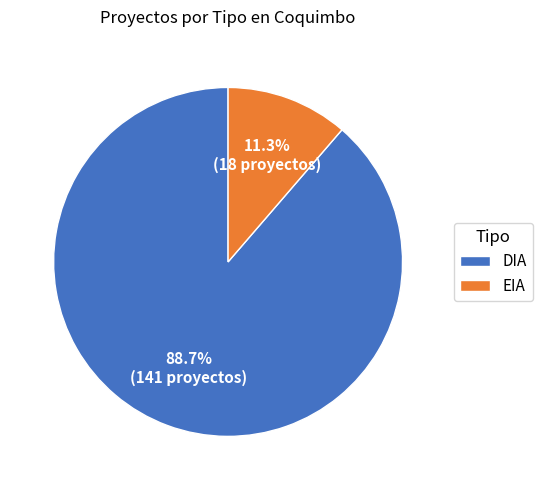

What is the ratio of the value at DIA to the value at EIA?

7.8